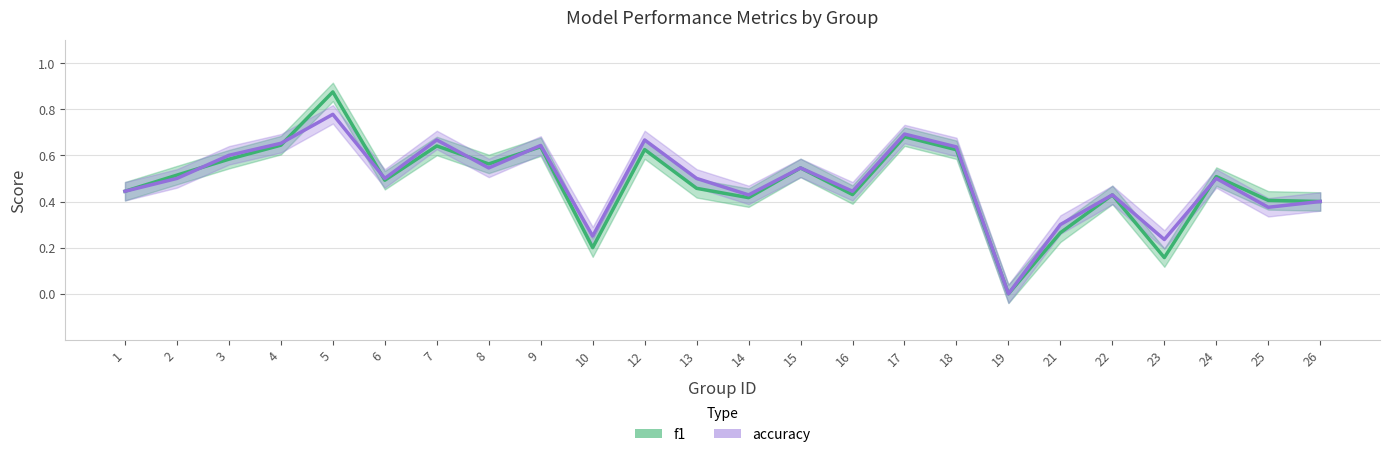

Reading left to right, what are all the values shown in this chart?

f1: 0.4	0.5	0.6	0.6	0.9	0.5	0.6	0.6	0.6	0.2	0.6	0.5	0.4	0.5	0.4	0.7	0.6	0.0	0.3	0.4	0.2	0.5	0.4	0.4
accuracy: 0.4	0.5	0.6	0.7	0.8	0.5	0.7	0.5	0.6	0.2	0.7	0.5	0.4	0.5	0.4	0.7	0.6	0.0	0.3	0.4	0.2	0.5	0.4	0.4